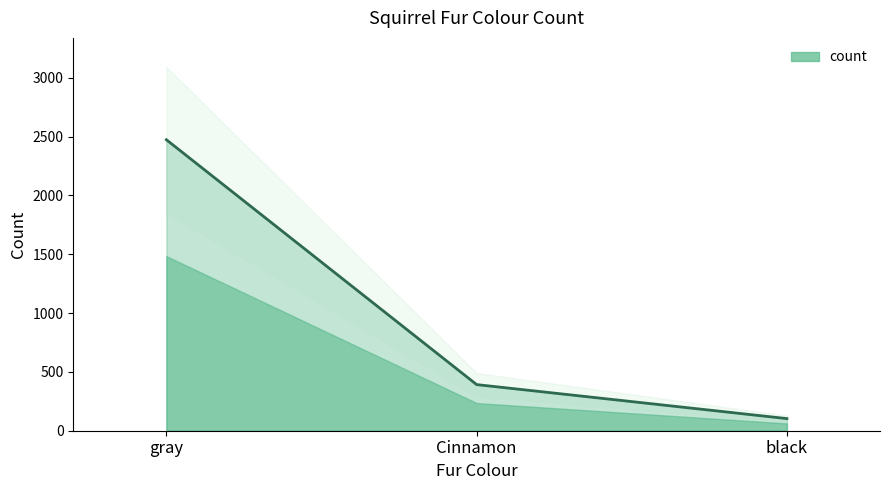

How many data points does each series have?

3